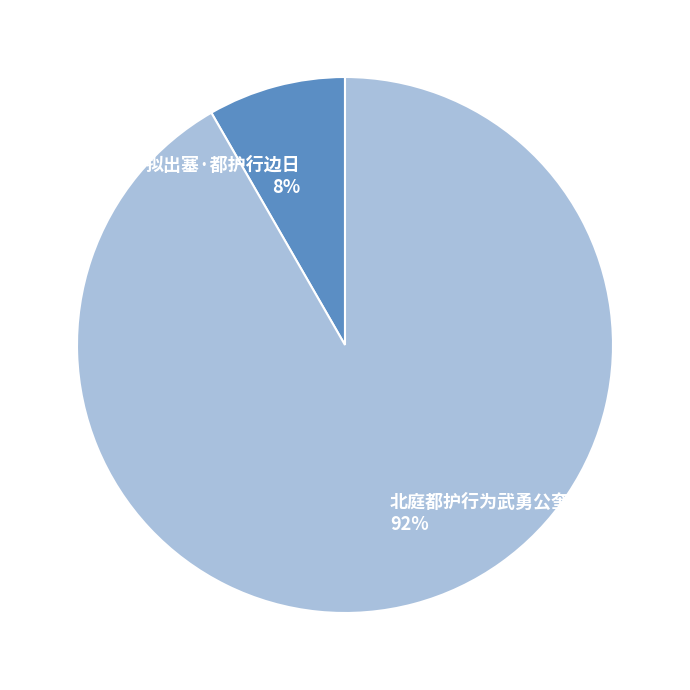

Which category has the smallest portion of the pie?

拟出塞·都护行边日